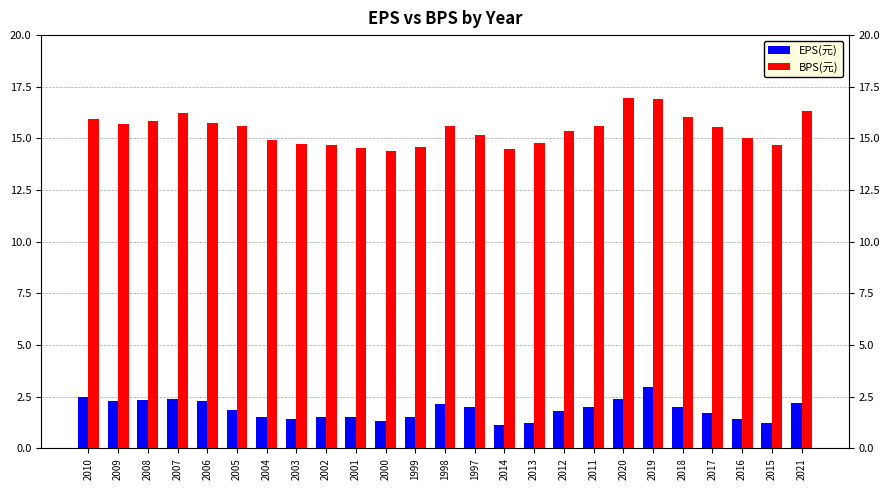

What is the total value across all series at 2000?

15.7